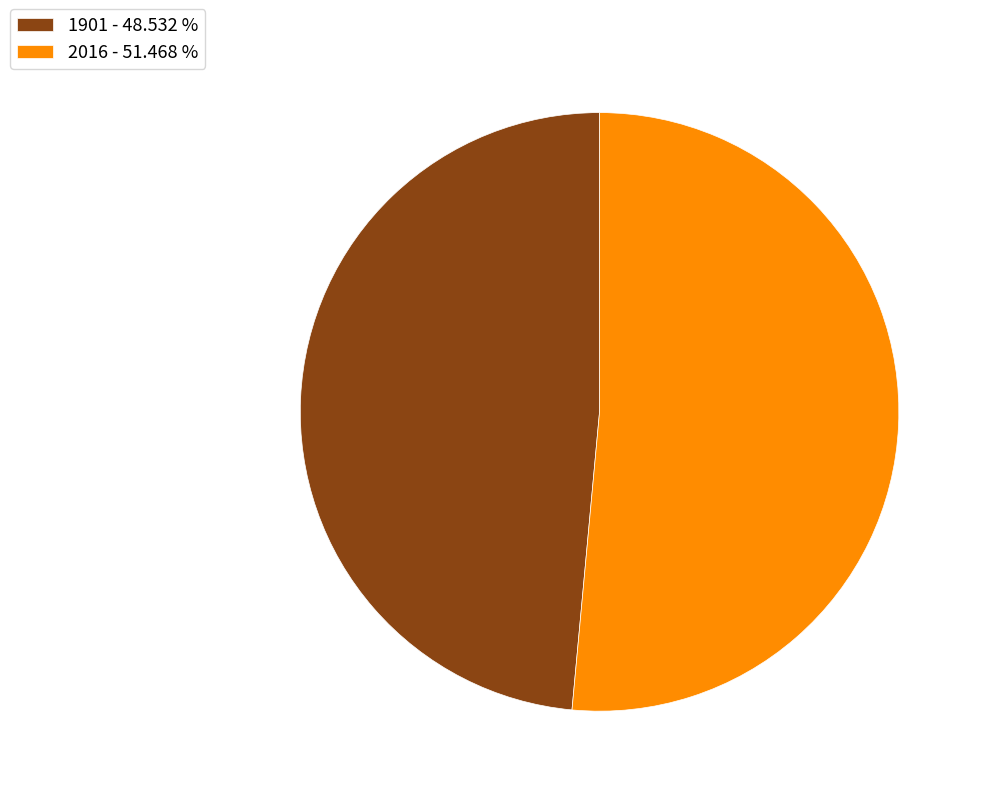

Which category has the biggest portion of the pie?

2016